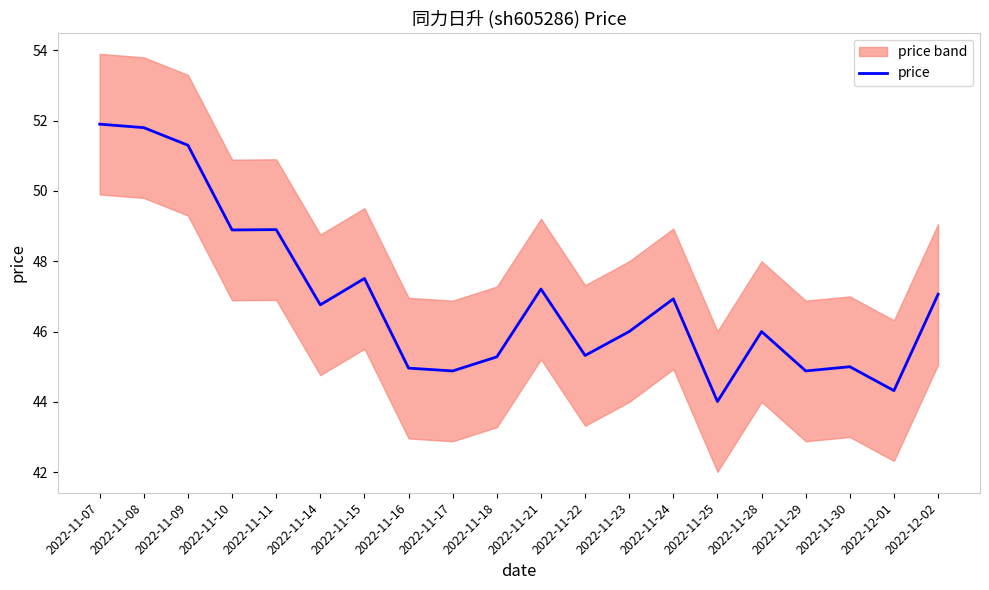

Reading right to left, list all the values displayed in this chart.

47.1	44.3	45.0	44.9	46.0	44.0	46.9	46.0	45.3	47.2	45.3	44.9	45.0	47.5	46.8	48.9	48.9	51.3	51.8	51.9